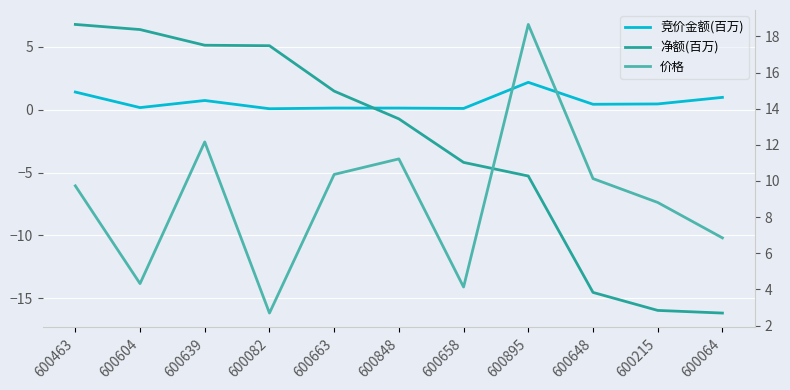

Is this an area chart (filled region under the line)?

No